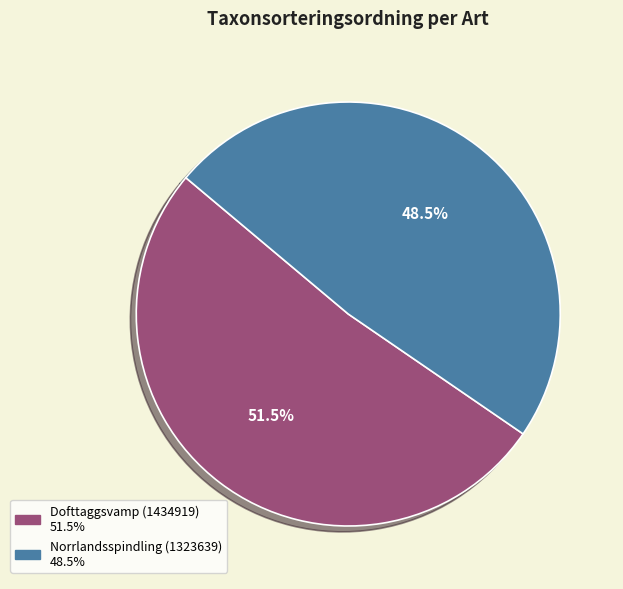

Which category has the smallest portion of the pie?

Norrlandsspindling (1323639)